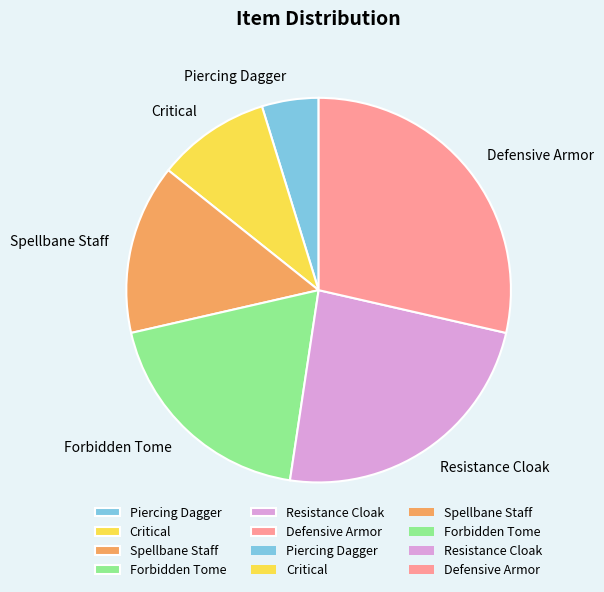

Does Spellbane Staff represent more than half of the total?

No